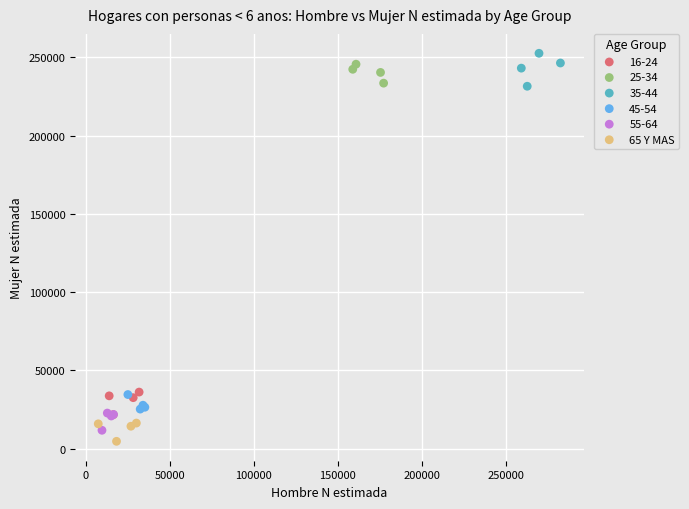

What are all the series names shown in the legend?

16-24, 25-34, 35-44, 45-54, 55-64, 65 Y MAS